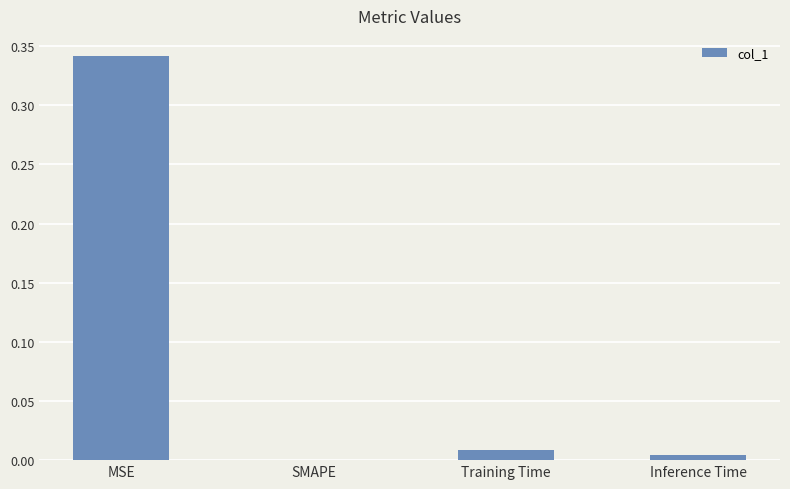

The value at SMAPE is 0.0. True or false?

True